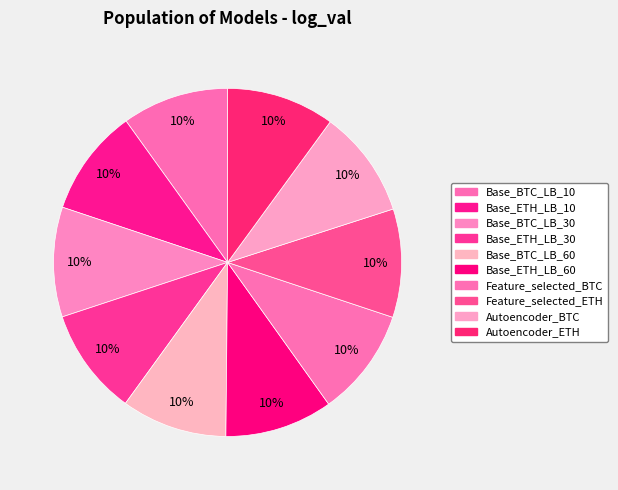

What percentage do Autoencoder_ETH and Base_BTC_LB_30 together represent?

20.2%